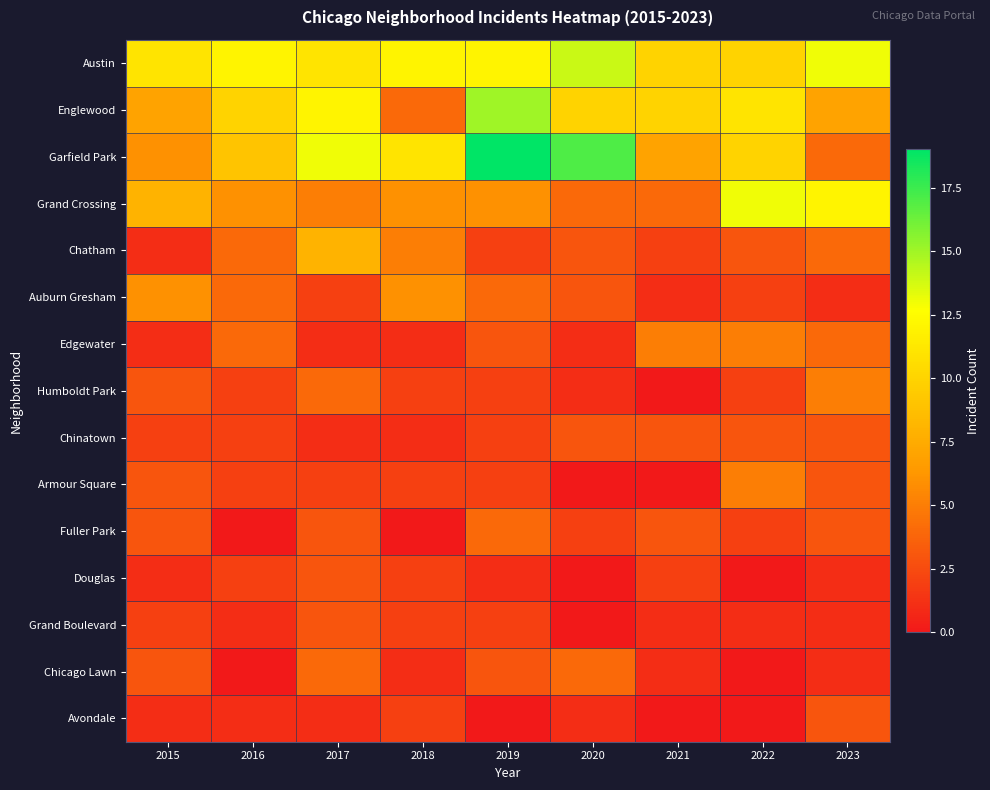

Reading left to right, extract all data points from this chart.

Austin: 2015=11	2016=12	2017=11	2018=12	2019=12	2020=14	2021=10	2022=10	2023=13
Englewood: 2015=7	2016=10	2017=12	2018=4	2019=15	2020=10	2021=10	2022=11	2023=7
Garfield Park: 2015=6	2016=9	2017=13	2018=11	2019=19	2020=17	2021=7	2022=10	2023=4
Grand Crossing: 2015=8	2016=6	2017=5	2018=6	2019=6	2020=4	2021=4	2022=13	2023=12
Chatham: 2015=1	2016=4	2017=8	2018=5	2019=2	2020=3	2021=2	2022=3	2023=4
Auburn Gresham: 2015=6	2016=4	2017=2	2018=6	2019=4	2020=3	2021=1	2022=2	2023=1
Edgewater: 2015=1	2016=4	2017=1	2018=1	2019=3	2020=1	2021=5	2022=5	2023=4
Humboldt Park: 2015=3	2016=2	2017=4	2018=2	2019=2	2020=1	2021=0	2022=2	2023=5
Chinatown: 2015=2	2016=2	2017=1	2018=1	2019=2	2020=3	2021=3	2022=3	2023=3
Armour Square: 2015=3	2016=2	2017=2	2018=2	2019=2	2020=0	2021=0	2022=5	2023=3
Fuller Park: 2015=3	2016=0	2017=3	2018=0	2019=4	2020=2	2021=3	2022=2	2023=3
Douglas: 2015=1	2016=2	2017=3	2018=2	2019=1	2020=0	2021=2	2022=0	2023=1
Grand Boulevard: 2015=2	2016=1	2017=3	2018=2	2019=2	2020=0	2021=1	2022=1	2023=1
Chicago Lawn: 2015=3	2016=0	2017=4	2018=1	2019=3	2020=4	2021=1	2022=0	2023=1
Avondale: 2015=1	2016=1	2017=1	2018=2	2019=0	2020=1	2021=0	2022=0	2023=3